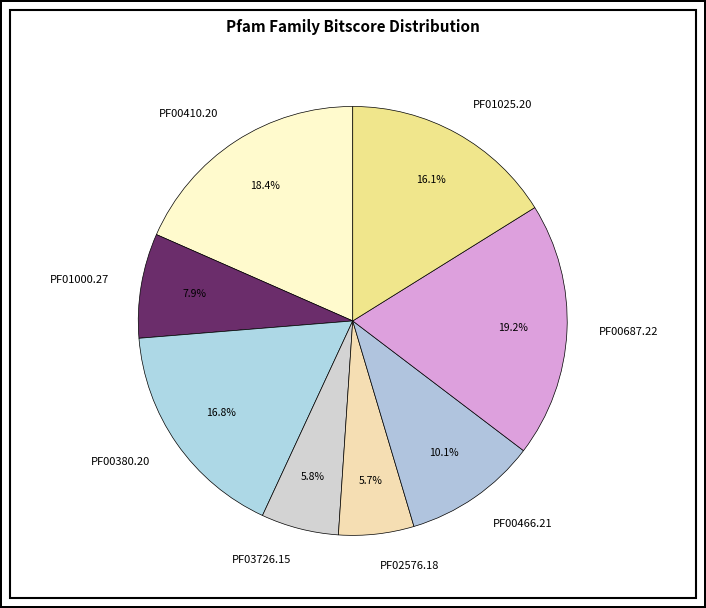

What is the largest slice in the pie chart?

PF00687.22